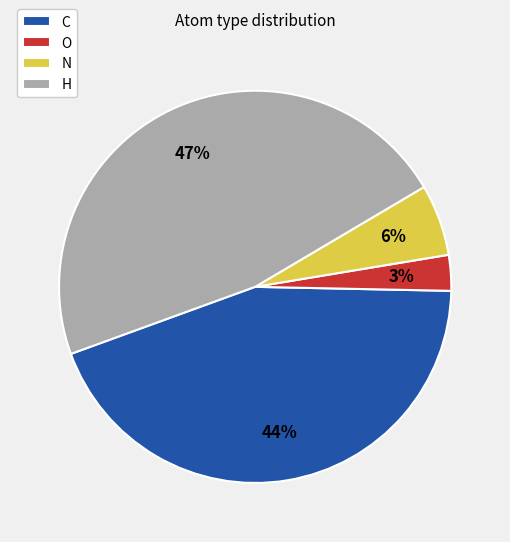

To the nearest percent, what portion does N represent?

6%